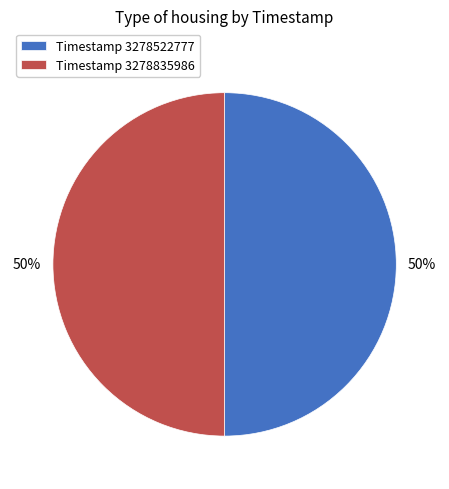

The Timestamp 3278522777 slice represents 50% of the pie. True or false?

True